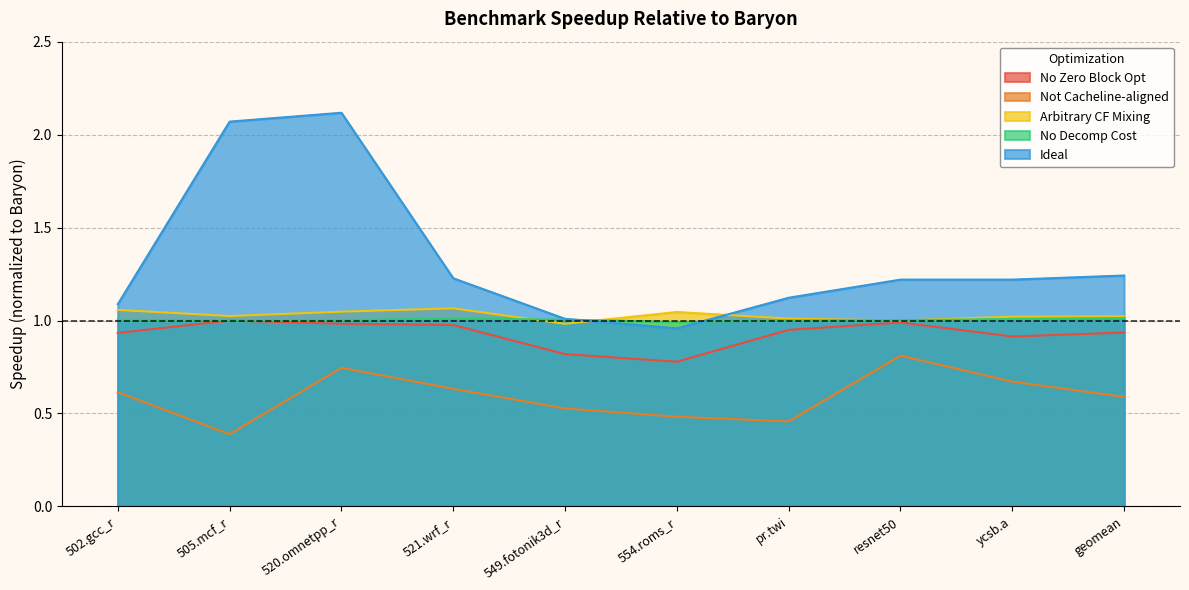

What is the label of the 10th point from the right?

502.gcc_r